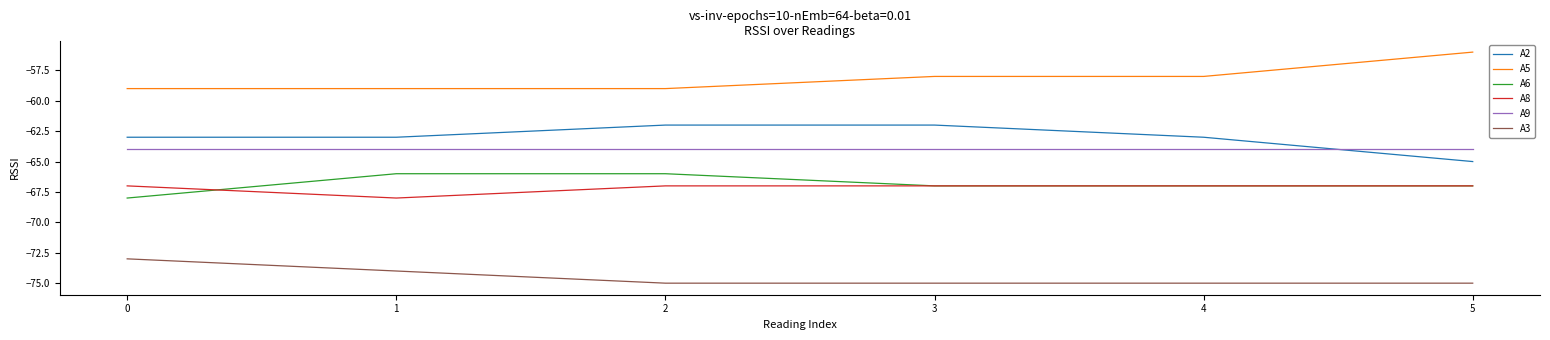

What value does the A3 series have at 4?

-75